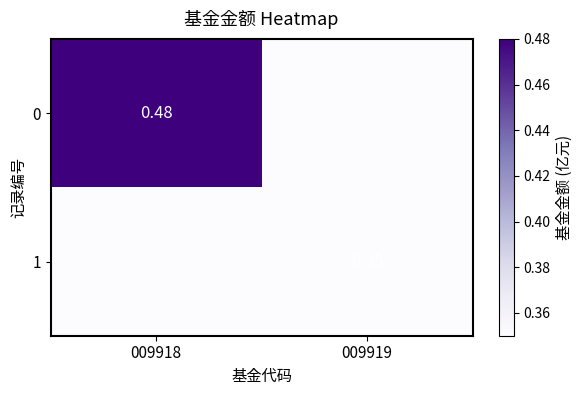

Is it true that 0 equals 0.5 at 009918?

True